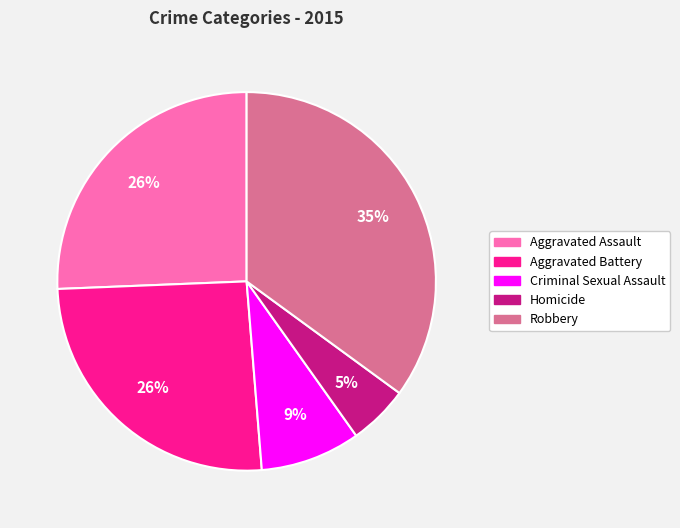

Count the number of slices in the pie.

5